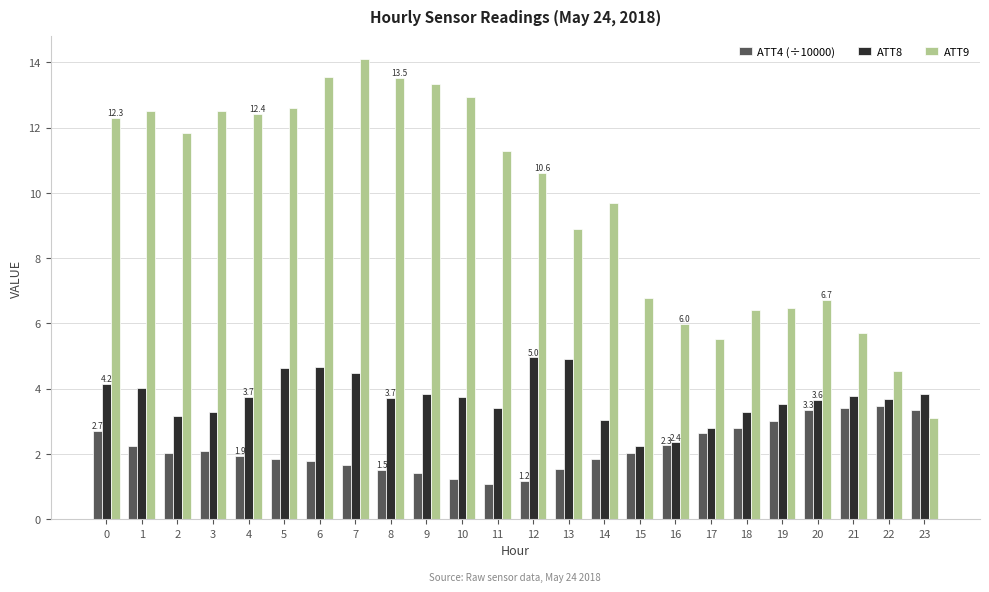

What is the spread (max minus min) of values at 3?

10.4